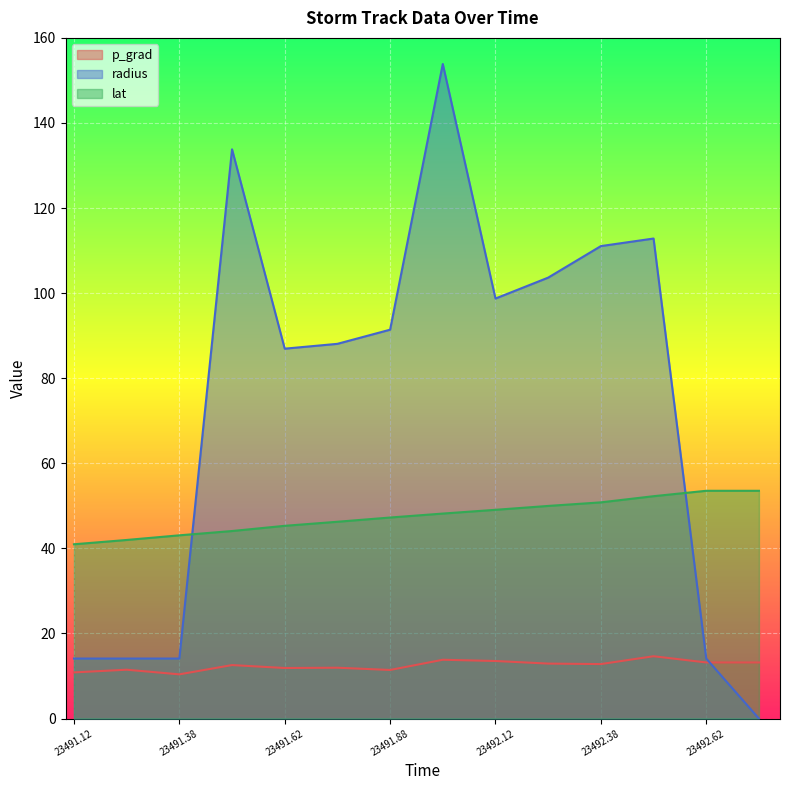

Is the value of radius at 23492.75 greater than the value of p_grad at 23492.25?

No